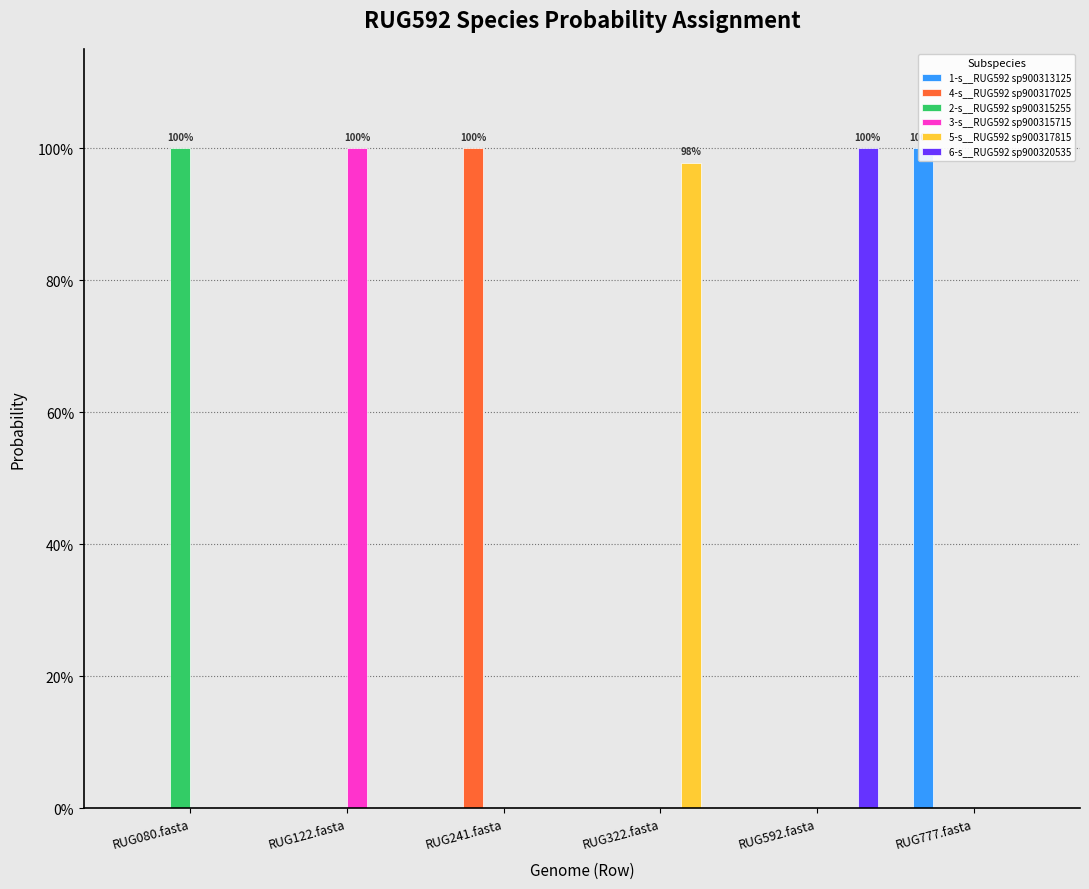

Is it true that 4-s__RUG592 sp900317025 equals 0.0 at RUG777.fasta?

True